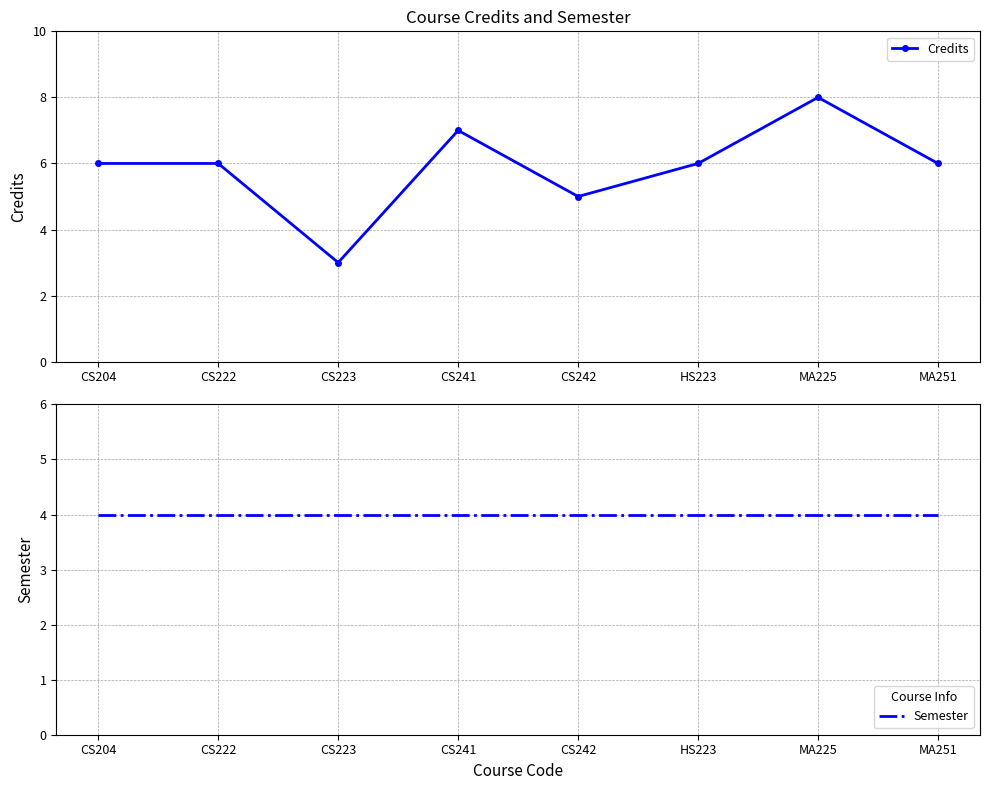

Which category has the highest value across all series?

MA225